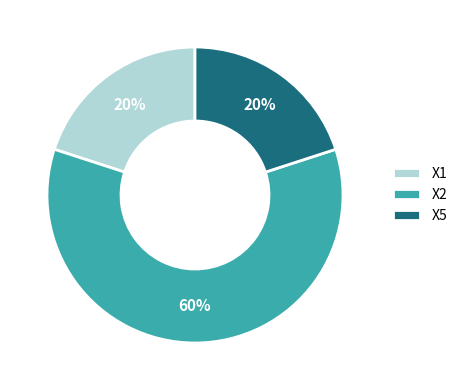

Combined, do X1 and X5 account for over 50%?

No